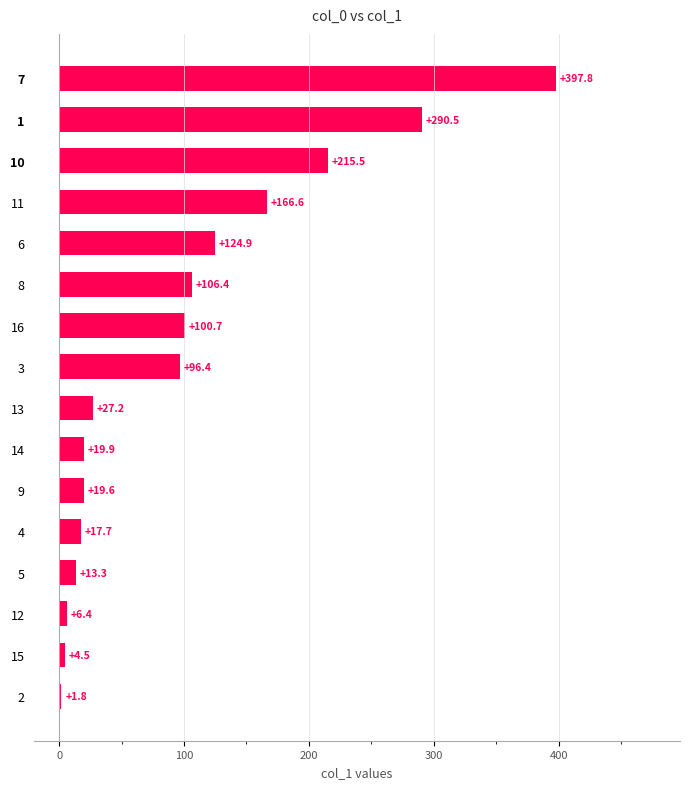

The value at 4 is 17.7. True or false?

True